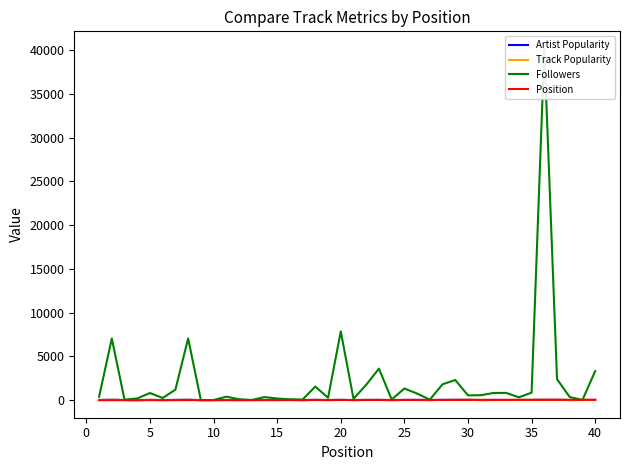

At how many categories does at least one series exceed 26842?

1